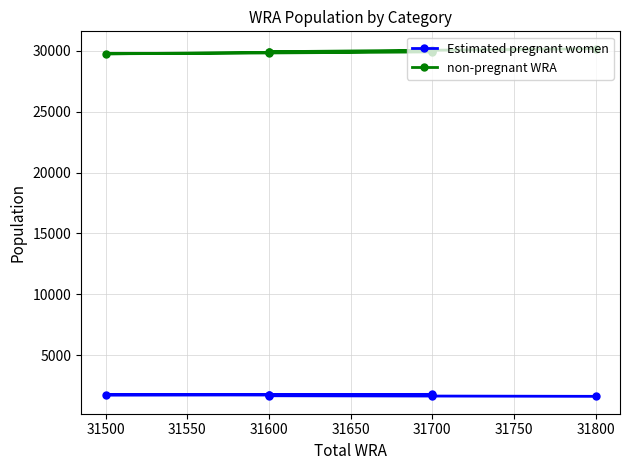

Which label corresponds to the smallest value in the chart?

31800